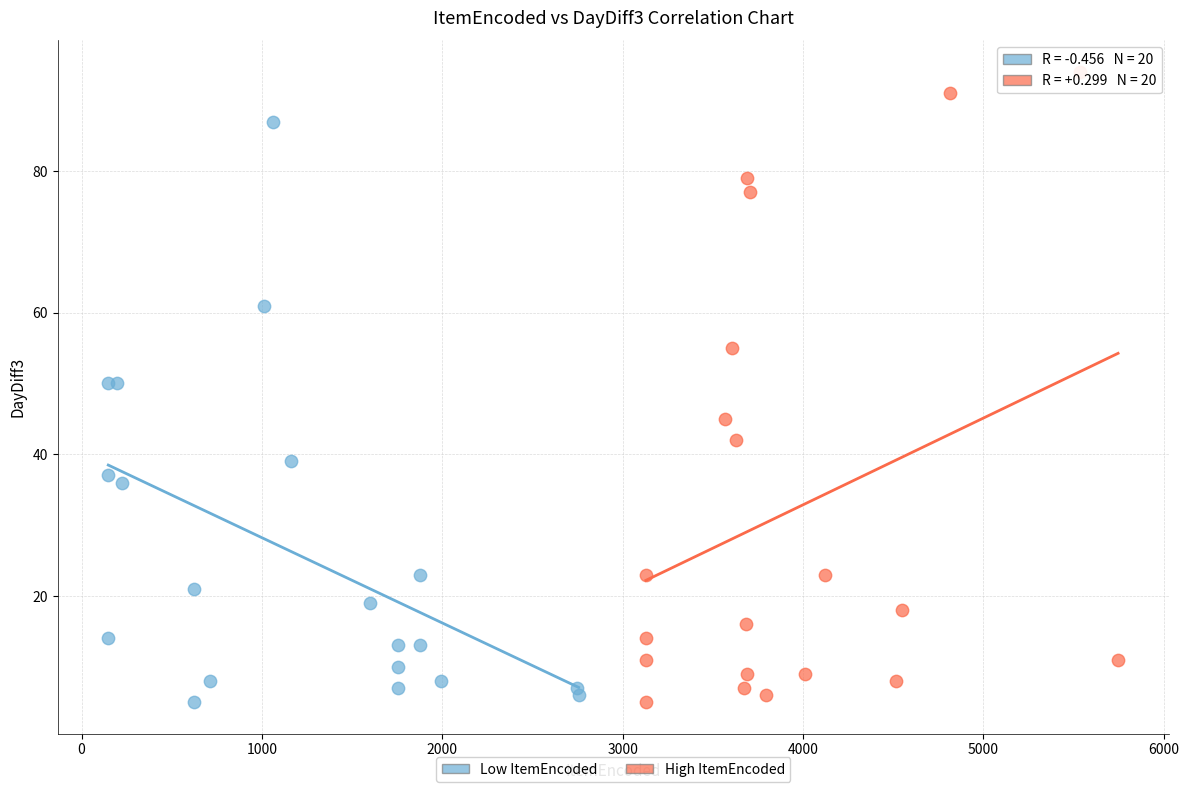

Which series has the largest Y range (max minus min)?

High ItemEncoded